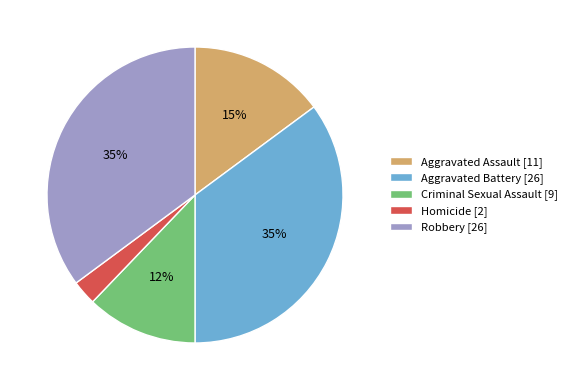

Which has a higher value, Aggravated Battery or Aggravated Assault?

Aggravated Battery